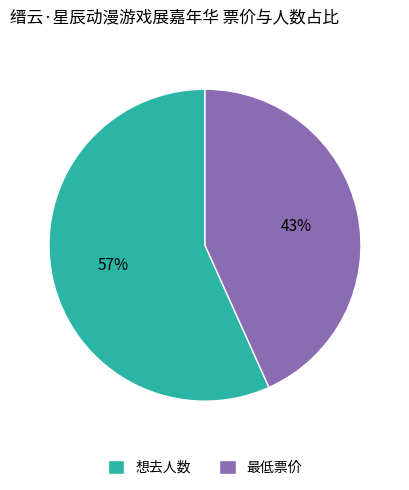

Which slice is the largest?

想去人数